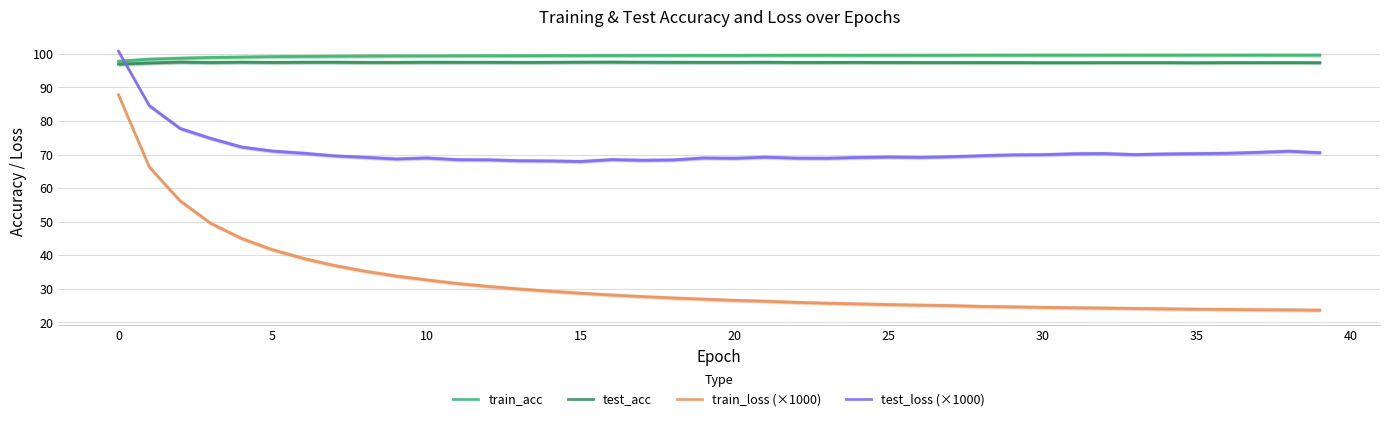

How many interior local valleys does the test_acc series have?

10